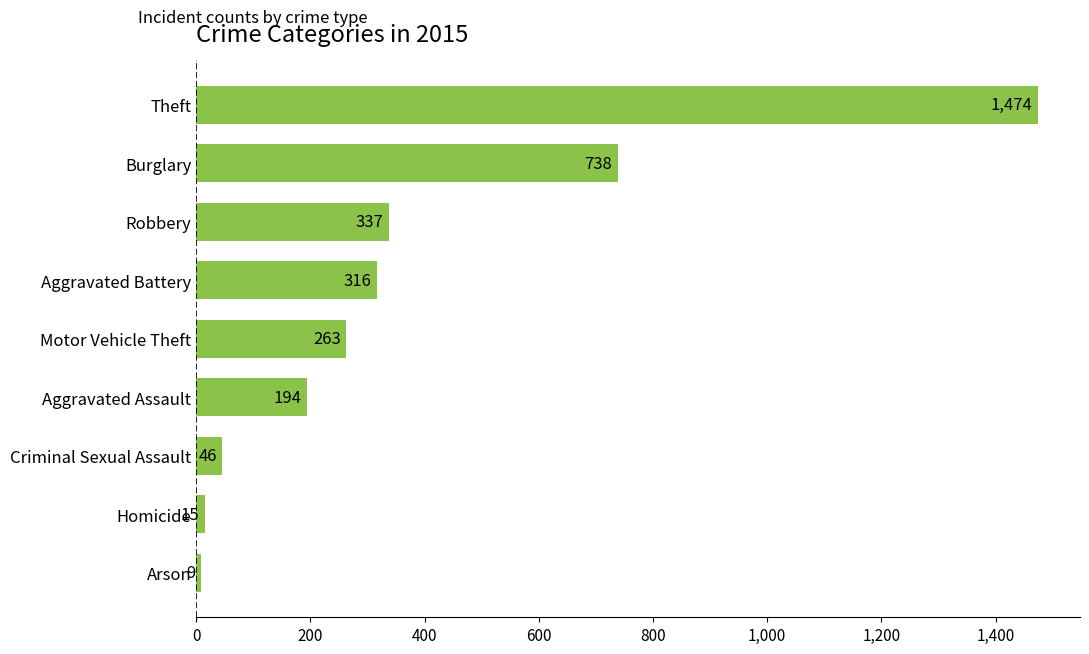

Between Arson and Robbery, which is larger?

Robbery